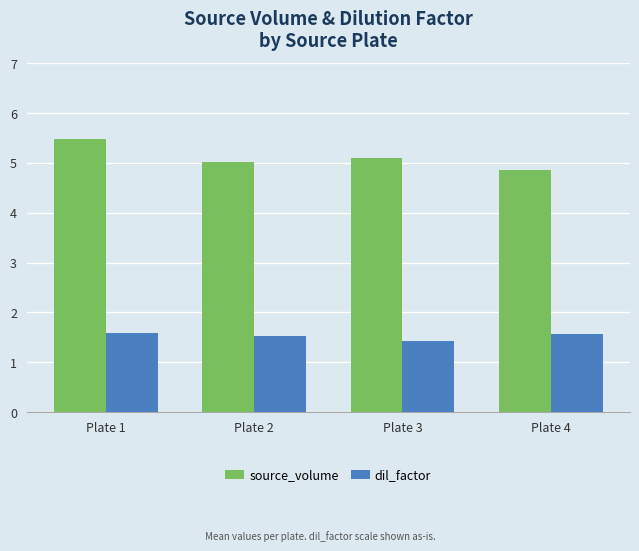

Where is source_volume nearest to the value 5?

Plate 2